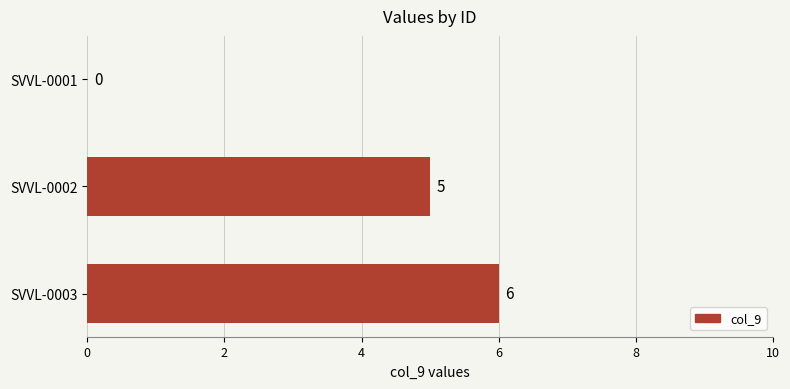

Are the bars horizontal?

Yes